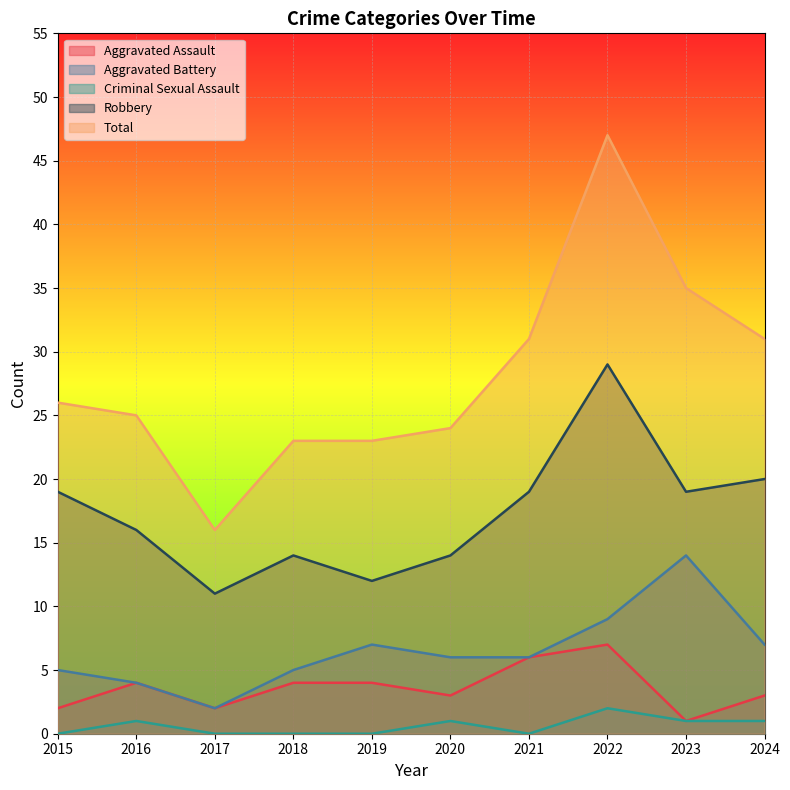

At which category is the sum across all series the highest?

2022